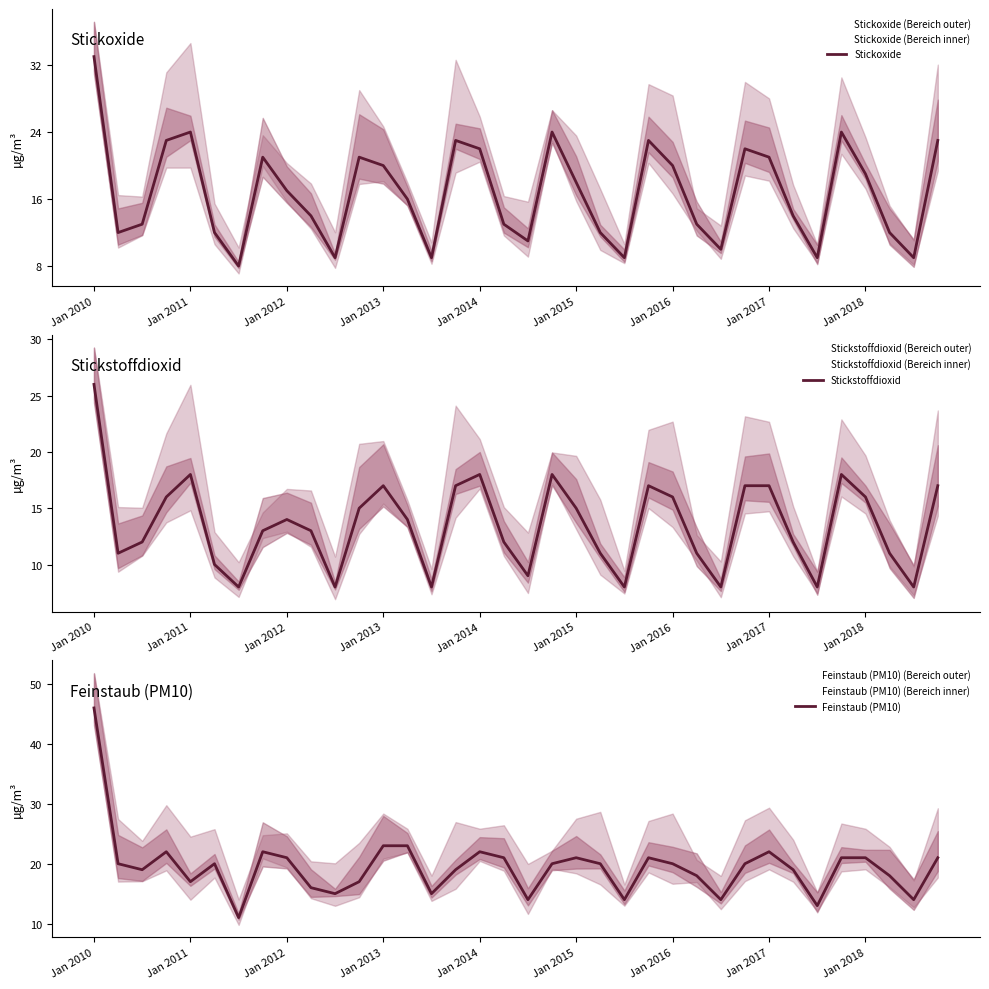

Rank the series by their maximum value, from highest to lowest.

Feinstaub (PM10), Stickoxide, Stickstoffdioxid